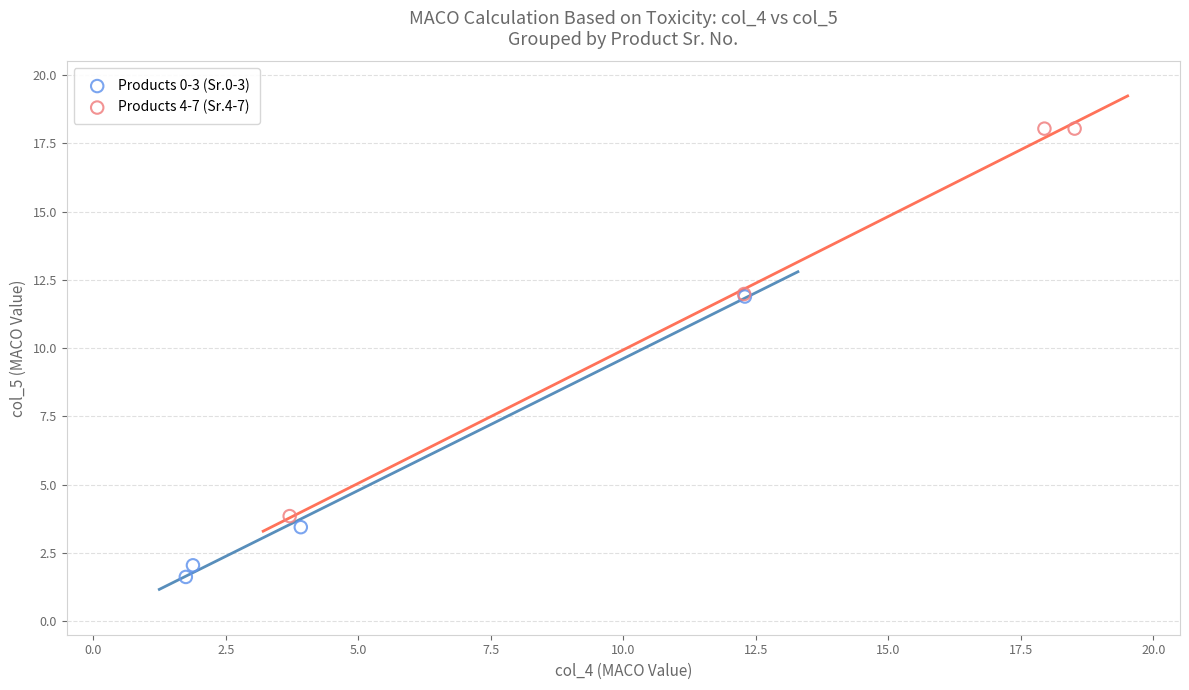

Which series contains the lowest Y value?

Products 0-3 (Sr.0-3)